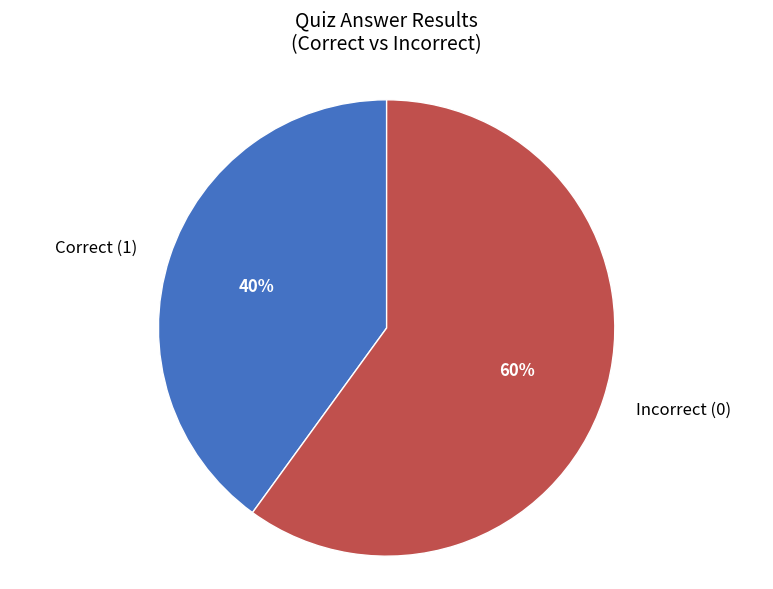

What is the smallest slice in the pie chart?

Correct (1)